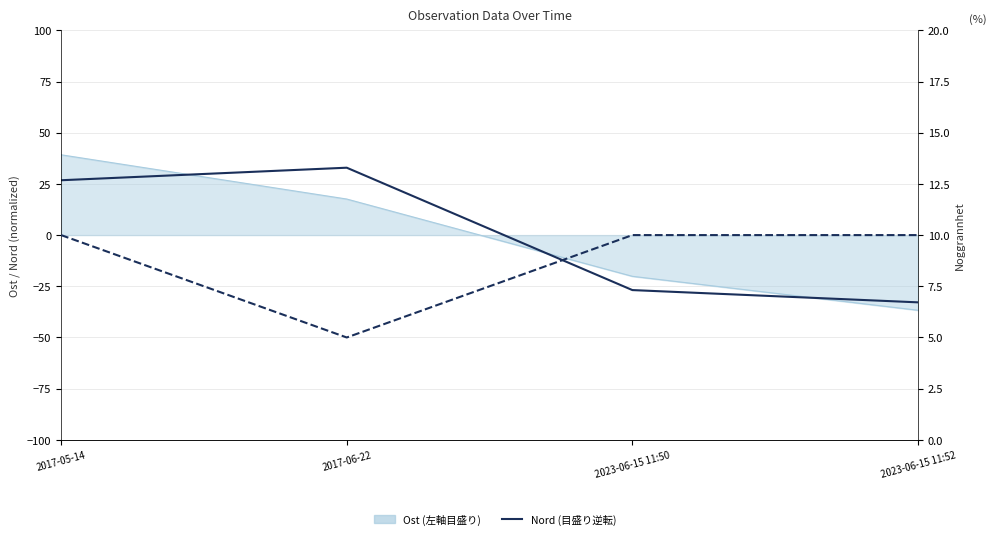

Which category has the lowest value across all series?

2023-06-15 11:52